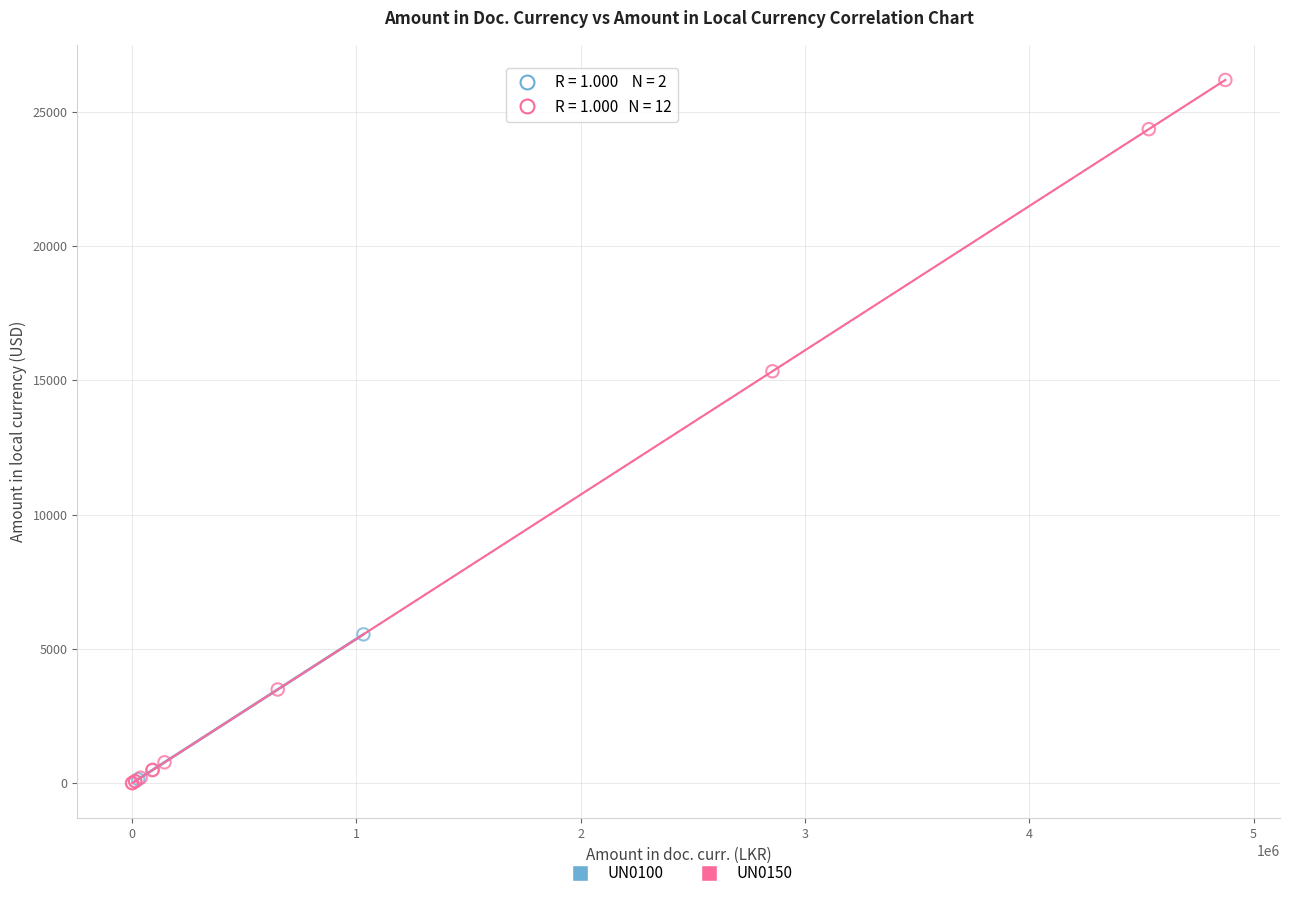

What are all the series names shown in the legend?

UN0100, UN0150